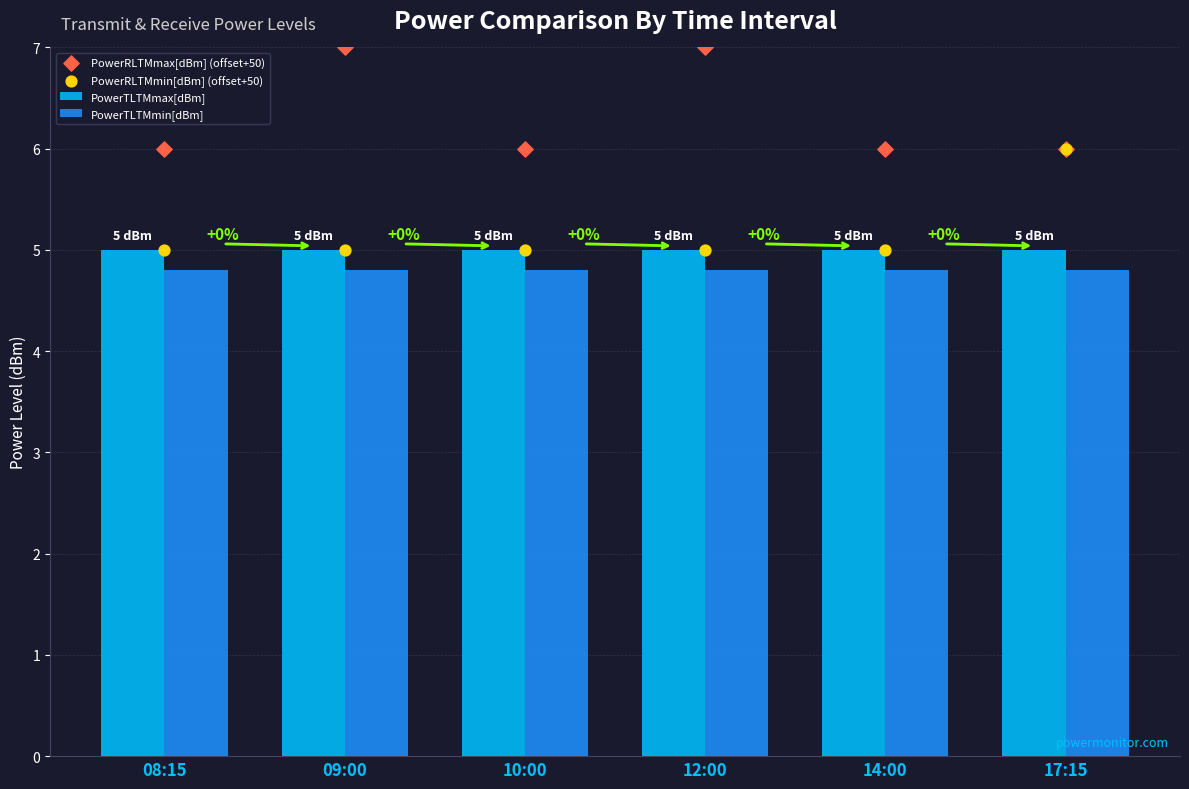

Which series reaches the maximum Y coordinate?

PowerRLTMmax[dBm] (offset+50)